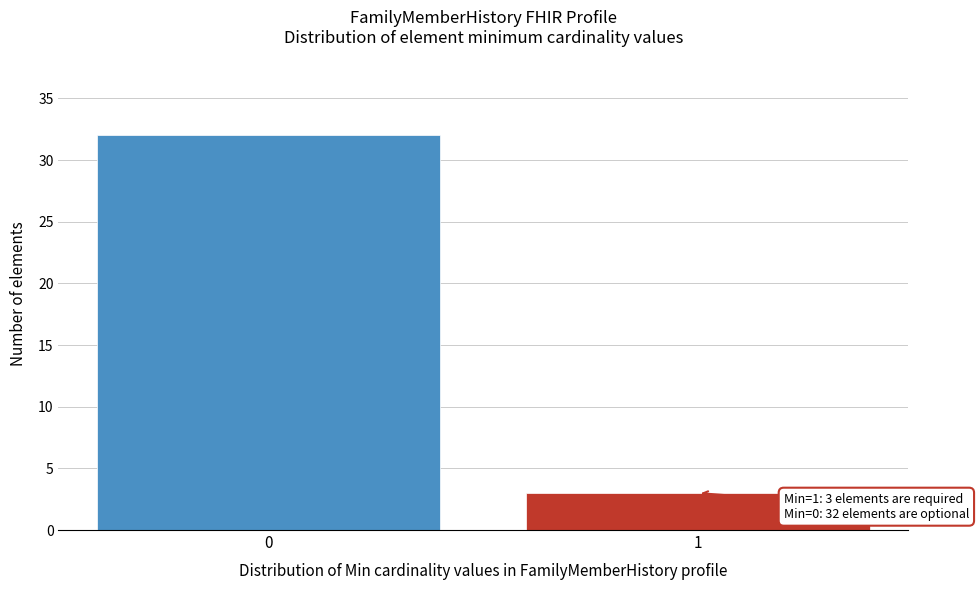

Reading left to right, list all the values displayed in this chart.

32	3